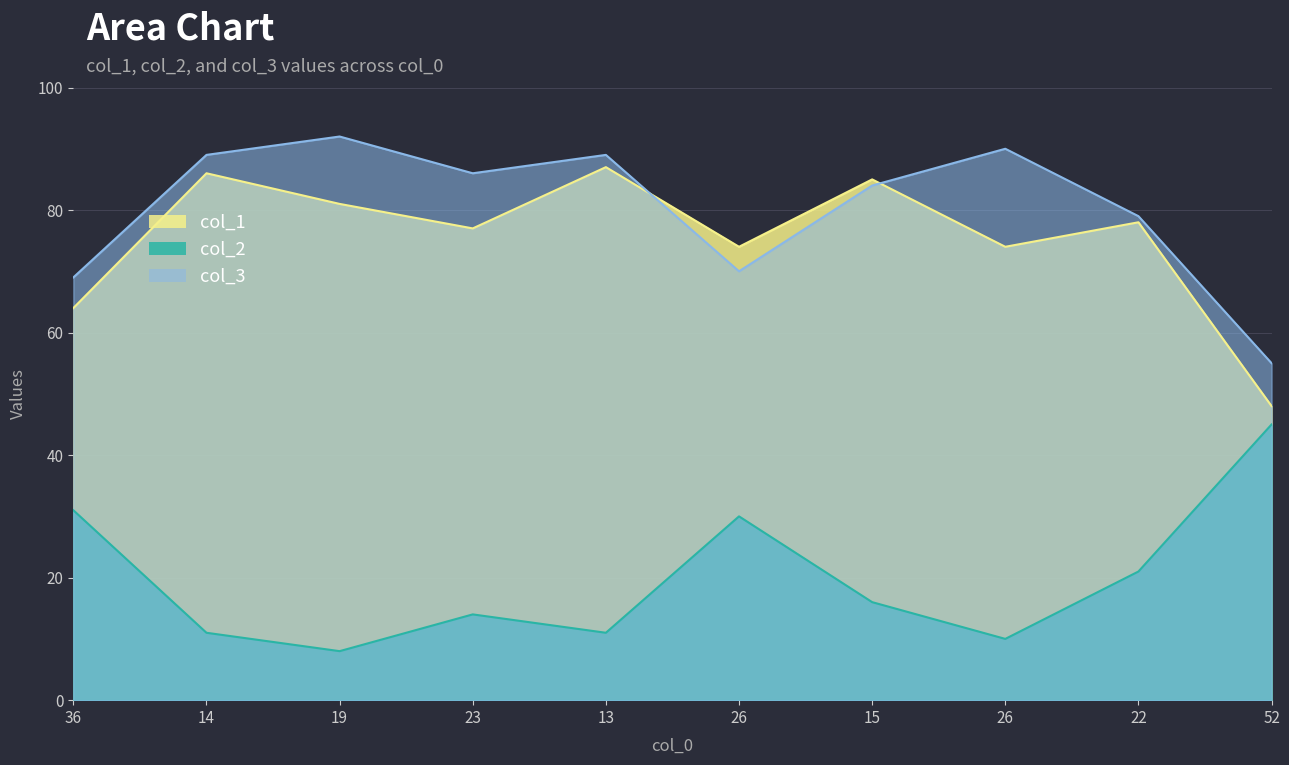

How many interior local valleys does the col_3 series have?

2